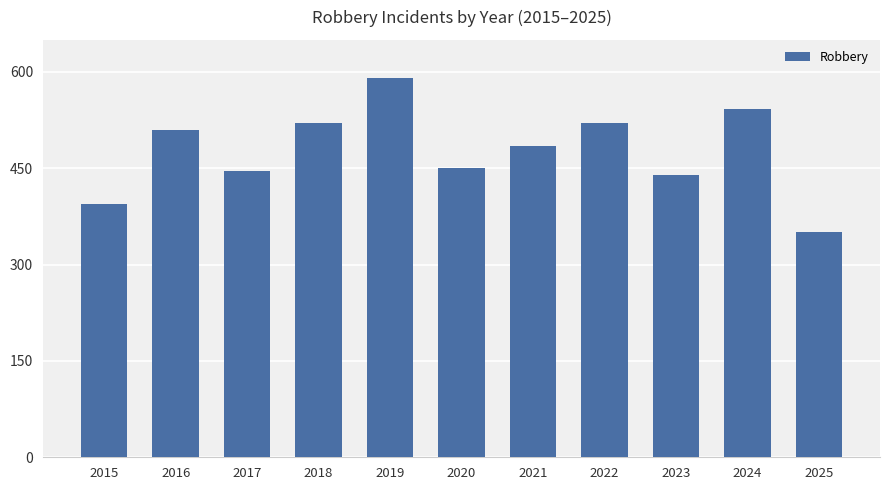

The chart shows a value of 446 at 2017. True or false?

True